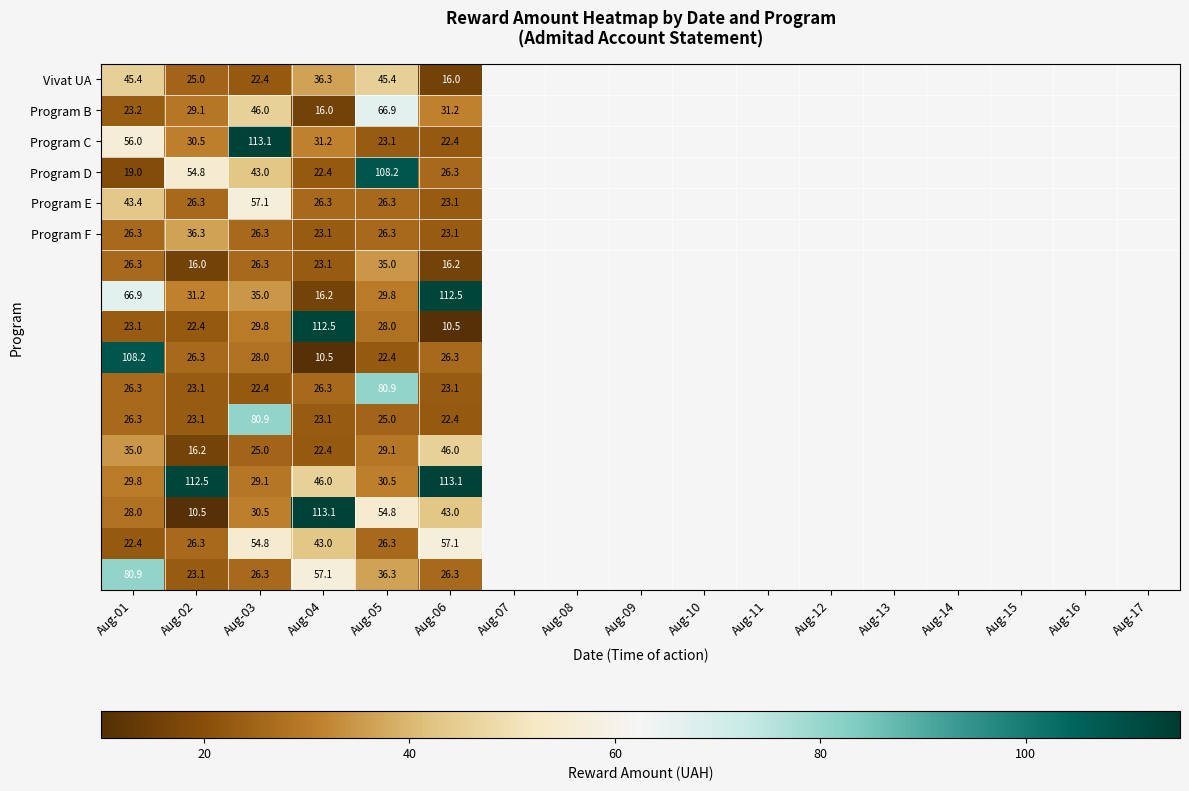

What is the maximum value shown in the chart?

113.1